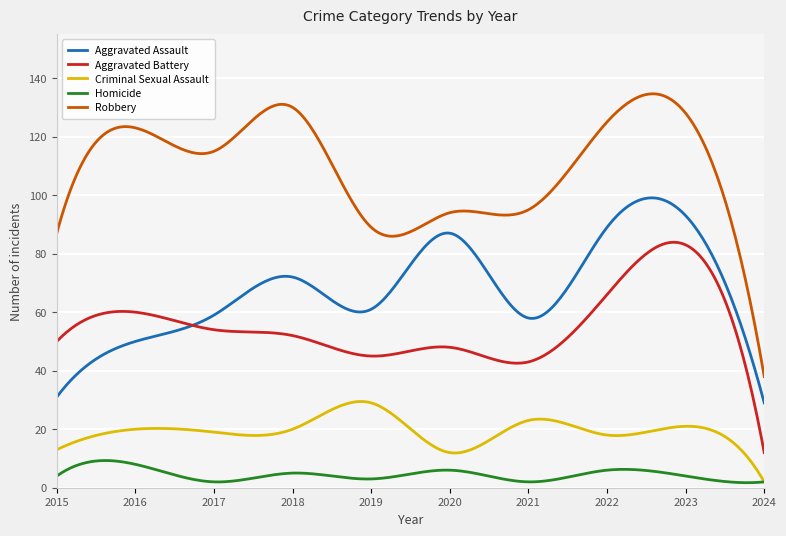

Rank the series by their maximum value, from lowest to highest.

Homicide, Criminal Sexual Assault, Aggravated Battery, Aggravated Assault, Robbery